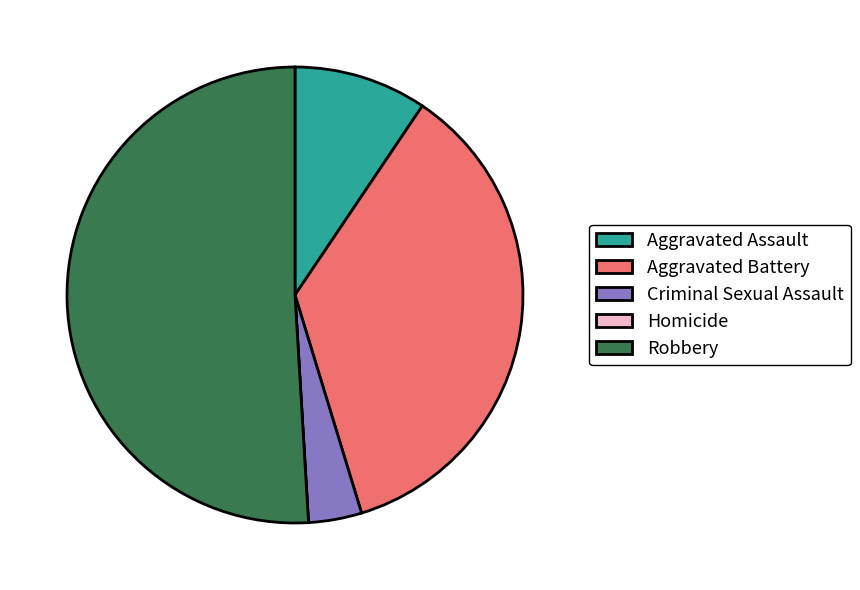

The Robbery slice represents 38% of the pie. True or false?

False